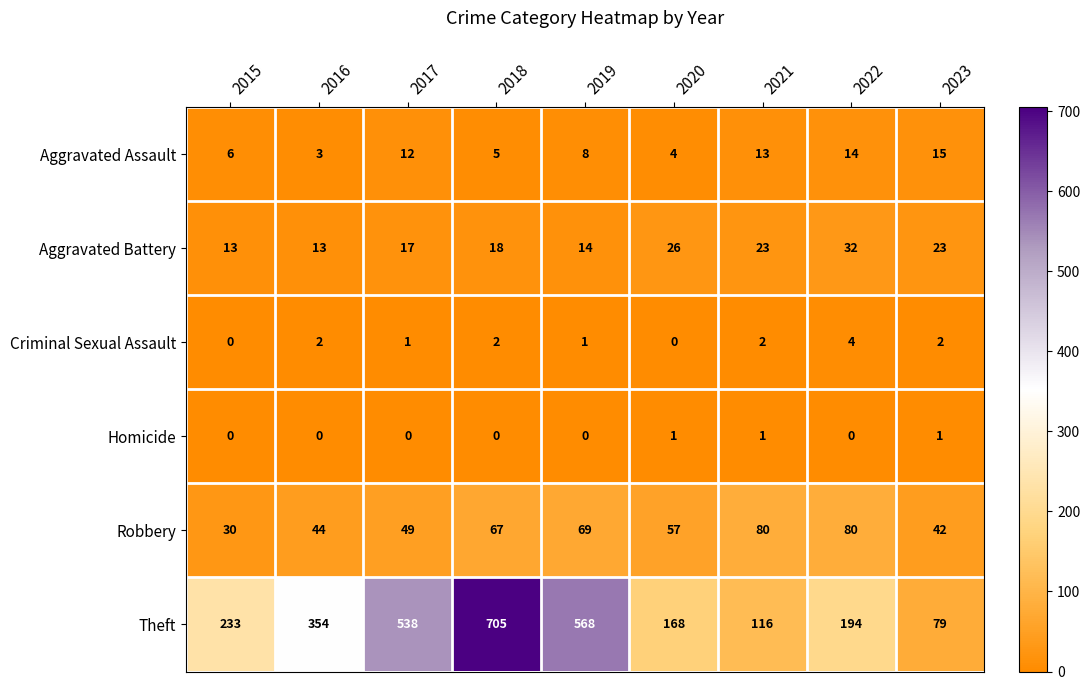

How many values in Criminal Sexual Assault are above zero?

7